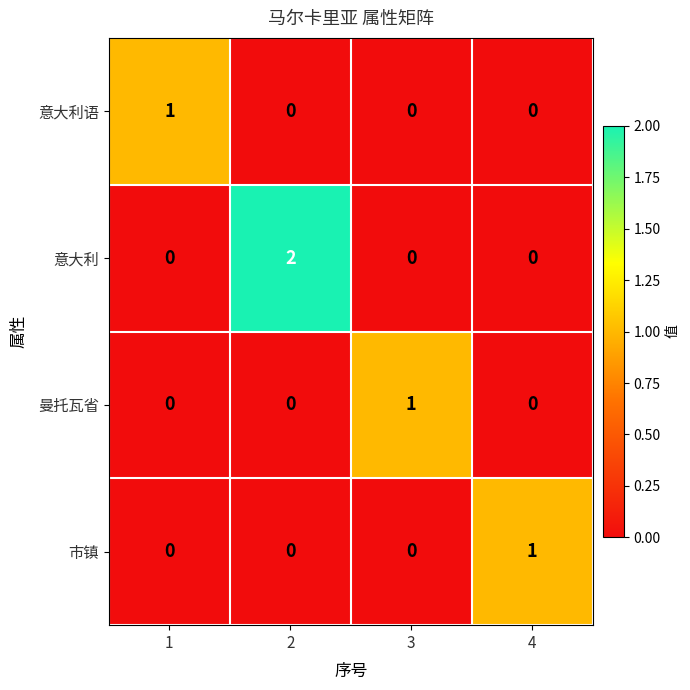

How many values in the 曼托瓦省 series exceed 0?

1